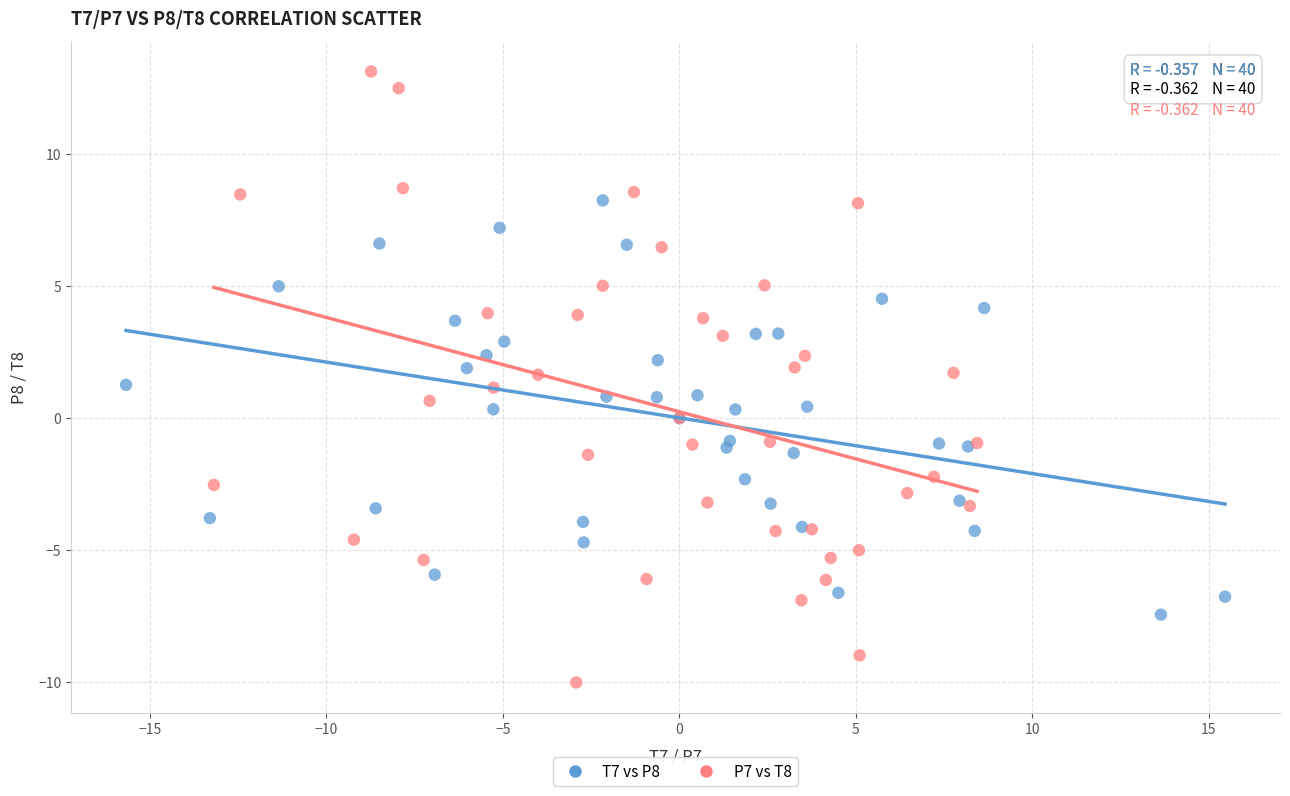

Which series has the largest Y range (max minus min)?

P7 vs T8